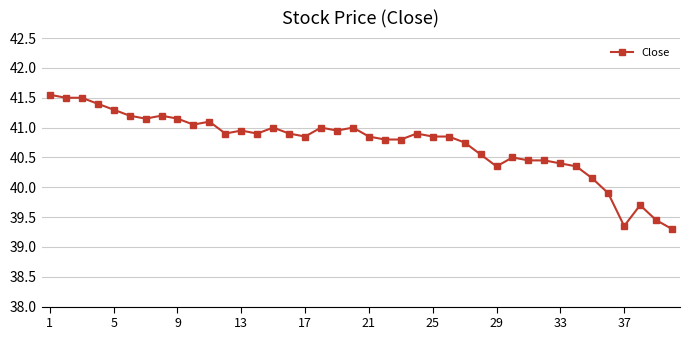

True or false: there are more than 0 points higher than both neighbors.

True